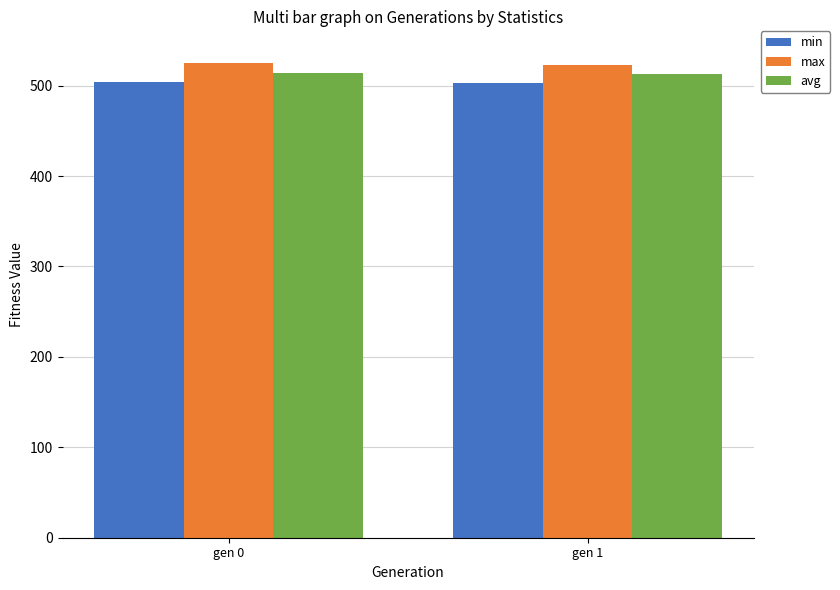

What is the spread (max minus min) of values at gen 0?

20.7